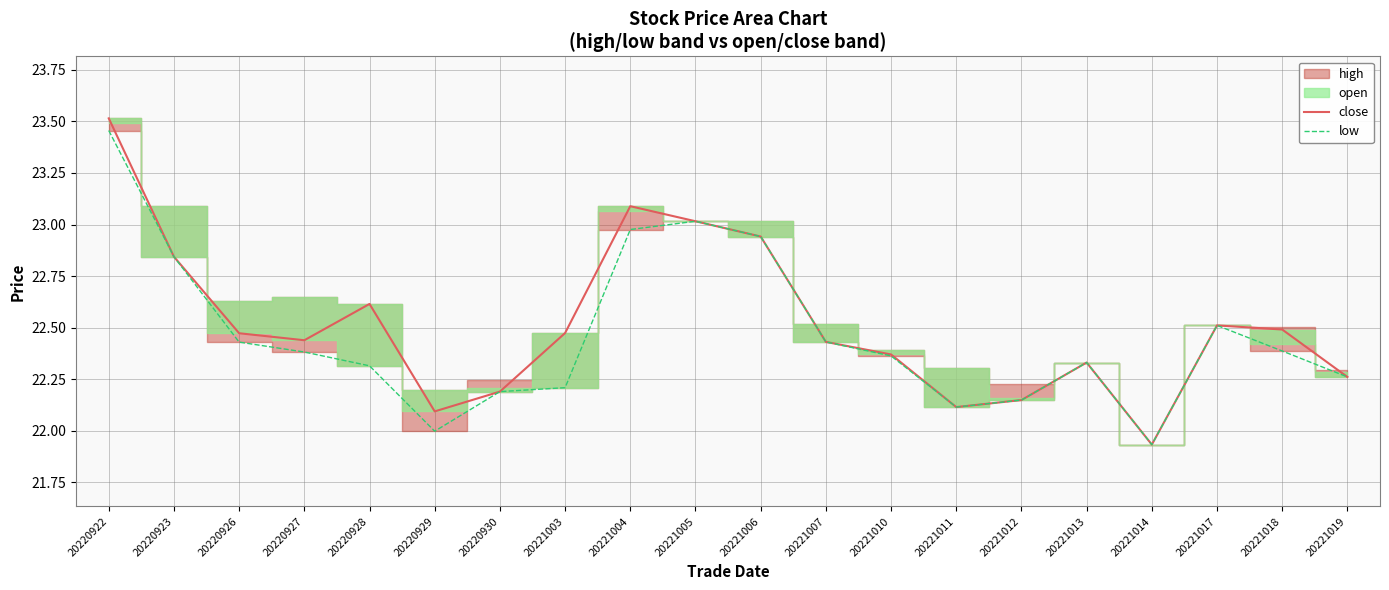

Where does the low series first go above 22?

20220922